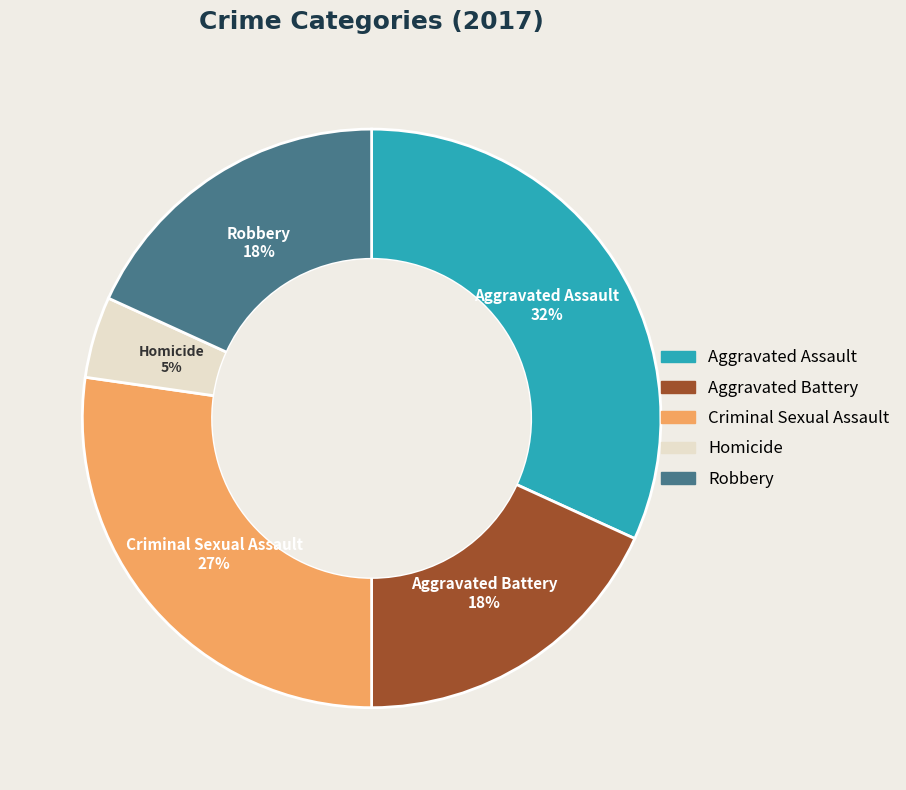

Is it true that Robbery is 23% of the pie?

False